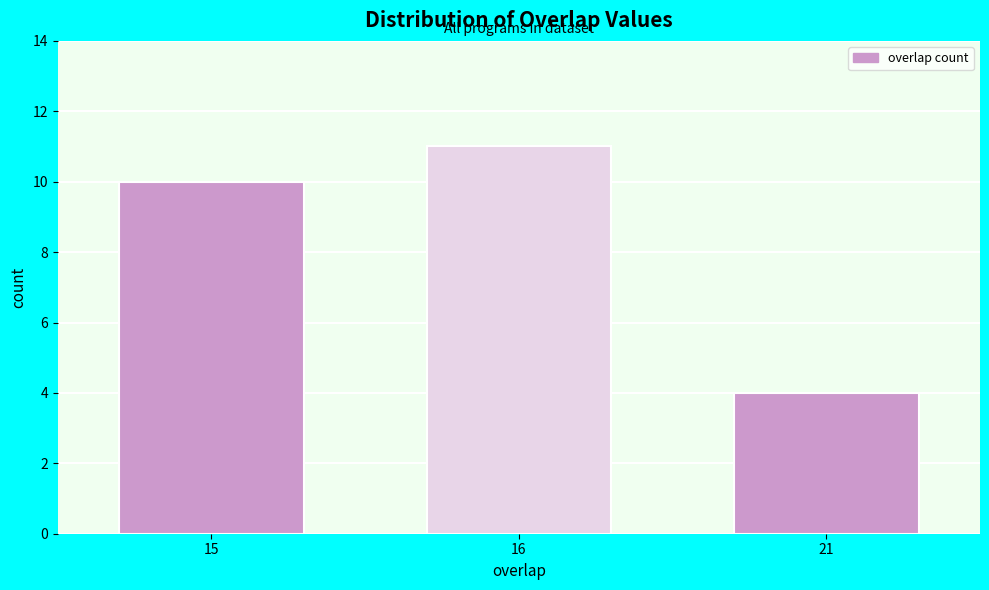

Reading right to left, what are all the values shown in this chart?

21=4	16=11	15=10